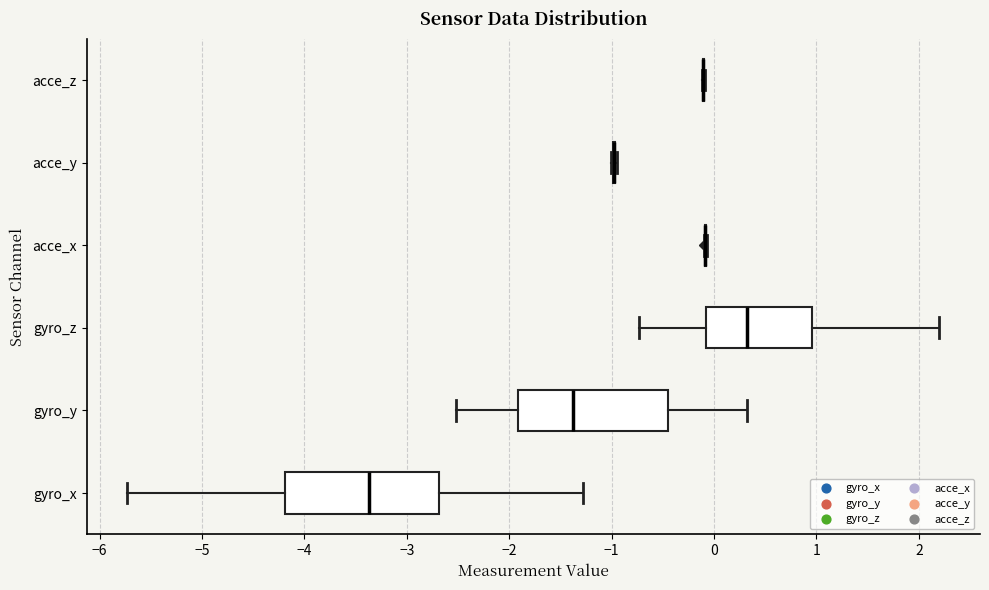

Reading bottom to top, transcribe this box plot: for each box, give where its median line is, the range the box spans, and where its two whiskers end, as read against the x-axis. The values are not printed on the chart, so give them approximately, as read against the axis.

gyro_x: median -3.4, box -4.2 to -2.7, whiskers -5.7 to -1.3
gyro_y: median -1.4, box -1.9 to -0.4, whiskers -2.5 to 0.3
gyro_z: median 0.3, box -0.1 to 1.0, whiskers -0.7 to 2.2
acce_x: box collapsed to a line at -0.1, whiskers -0.1 to -0.1
acce_y: box collapsed to a line at -1.0, whiskers -1.0 to -0.9
acce_z: box collapsed to a line at -0.1, whiskers -0.1 to -0.1